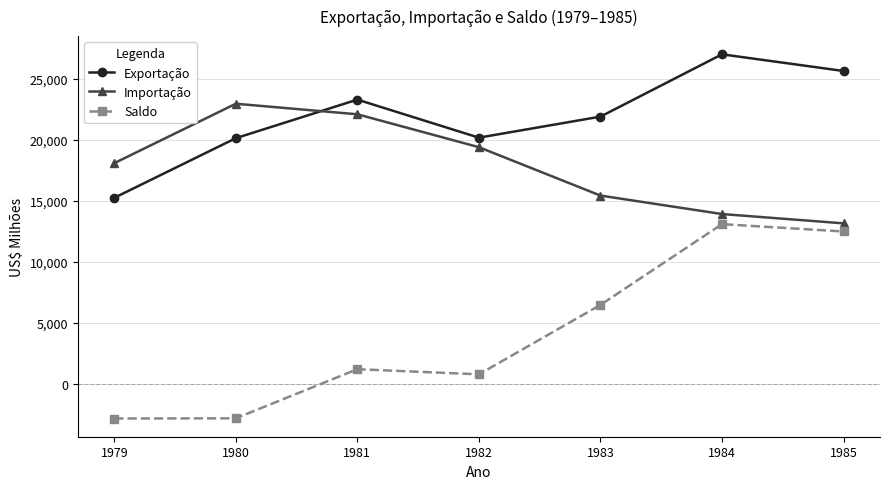

In Importação, how many points are higher than both neighbors (excluding endpoints)?

1